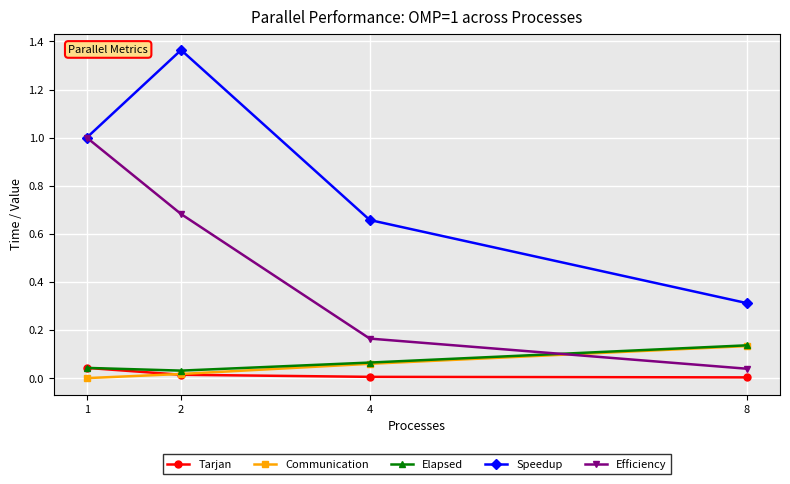

True or false: Efficiency and Tarjan cross at least once.

False